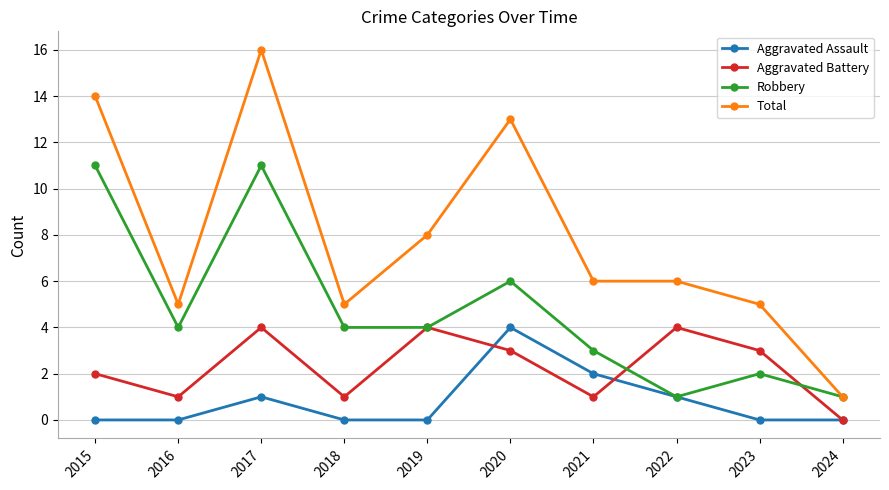

Is it true that Total equals 6 at 2021?

True